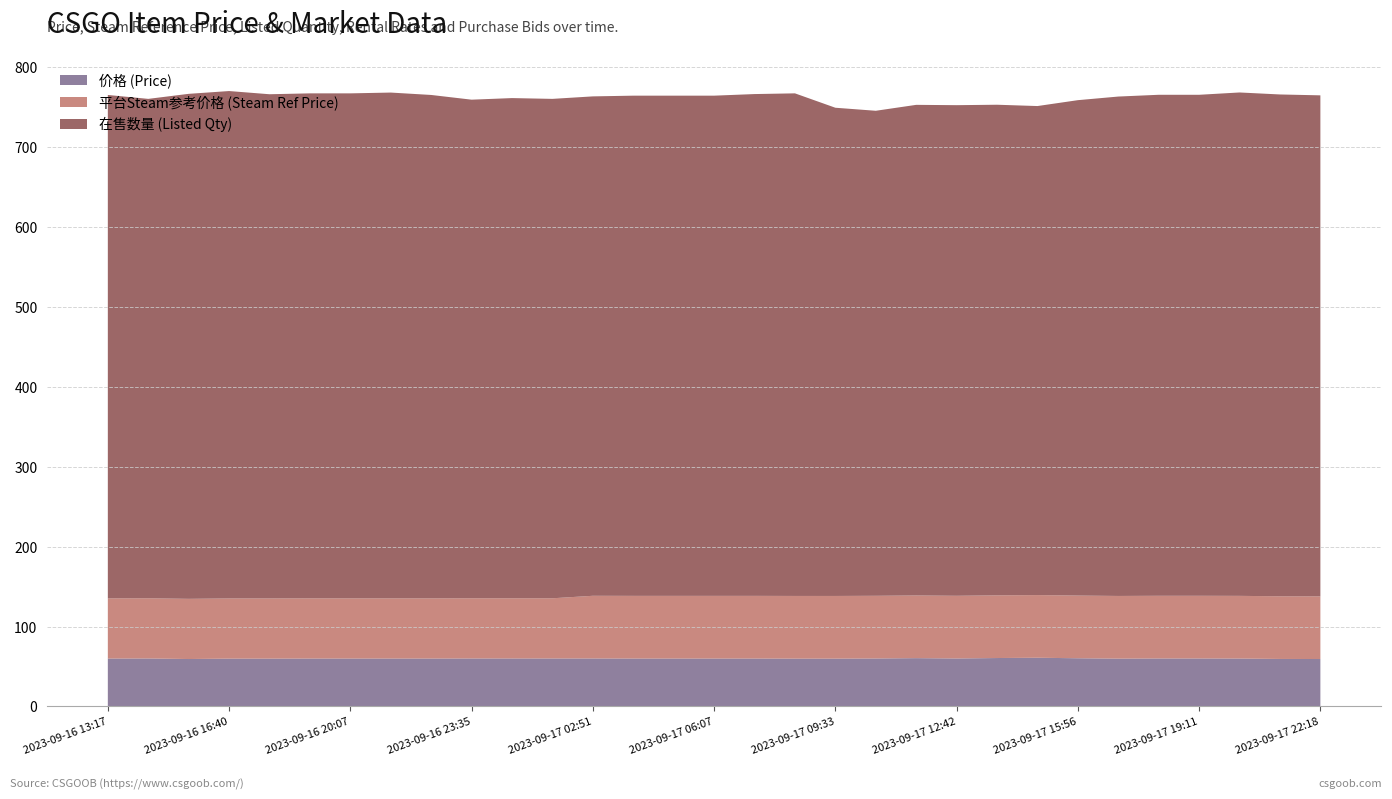

What is the lowest value of the 价格 (Price) series?

59.3